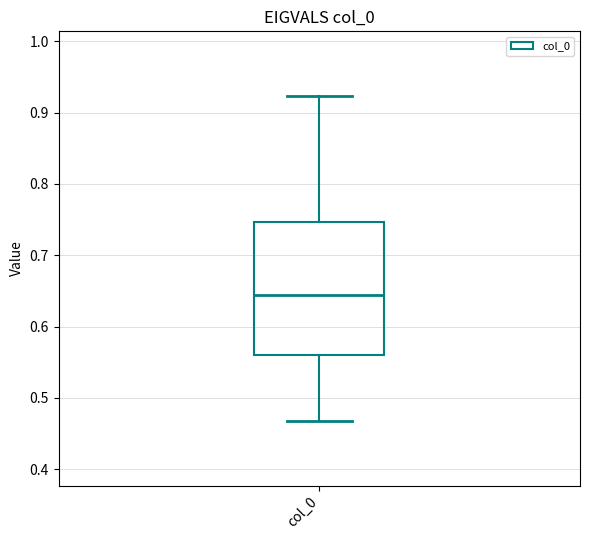

Where does the upper whisker of the box for col_0 end on the y-axis? The values are not printed on the chart, so give them approximately, as read against the axis.

0.92